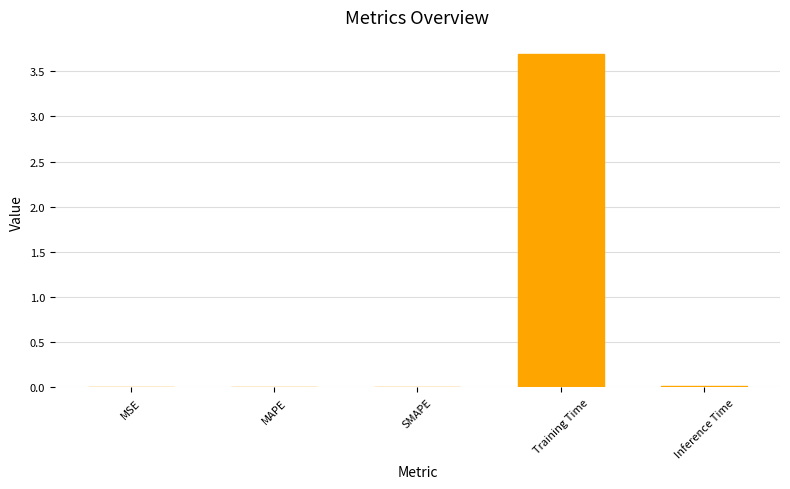

Which has a higher value, MSE or Training Time?

Training Time